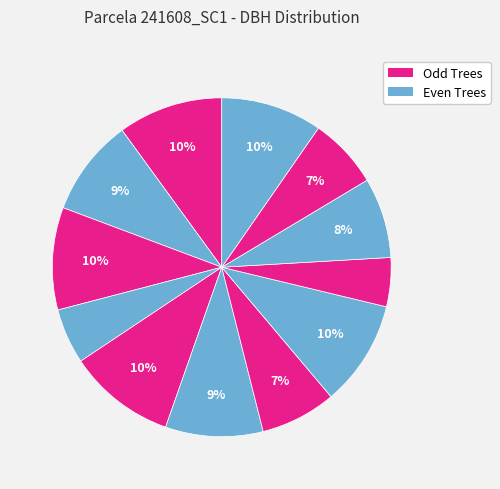

Count the number of slices in the pie.

12